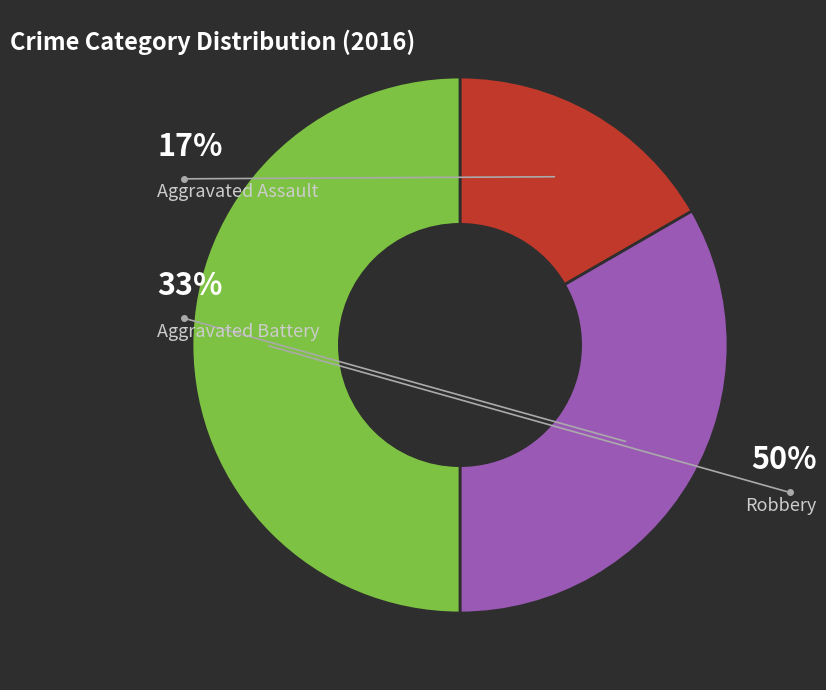

How many slices are in this pie chart?

3